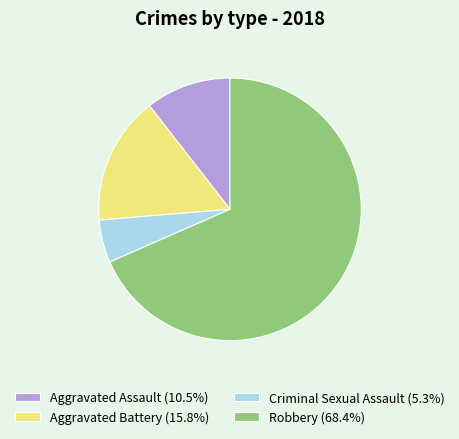

Do Aggravated Assault (10.5%) and Robbery (68.4%) together represent more than half of the pie?

Yes